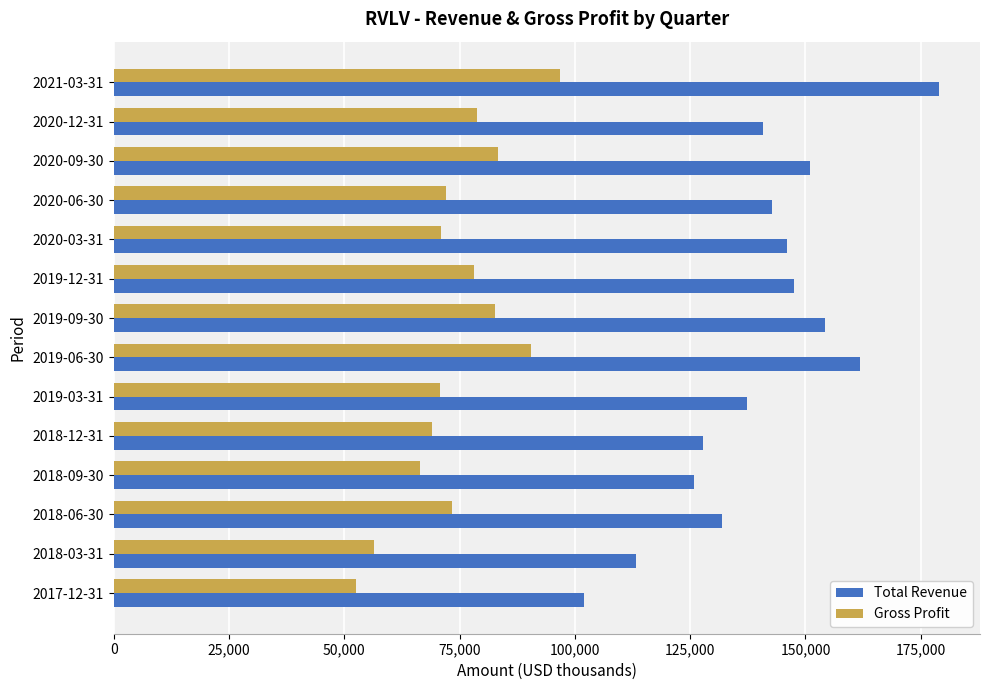

What are all the series names shown in the legend?

Total Revenue, Gross Profit